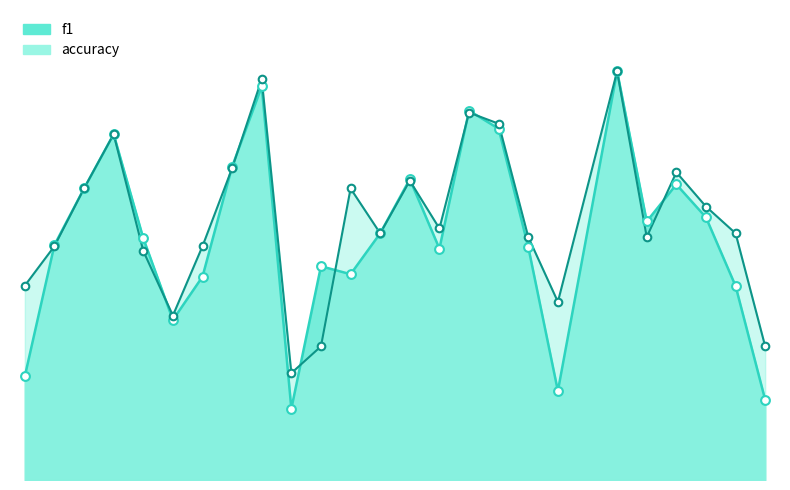

At how many categories does at least one series exceed 0?

25